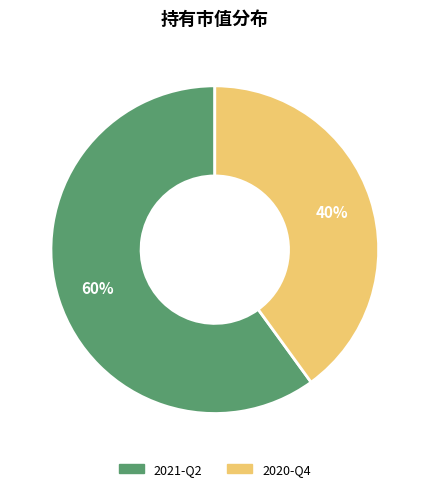

The 2020-Q4 slice represents 31% of the pie. True or false?

False